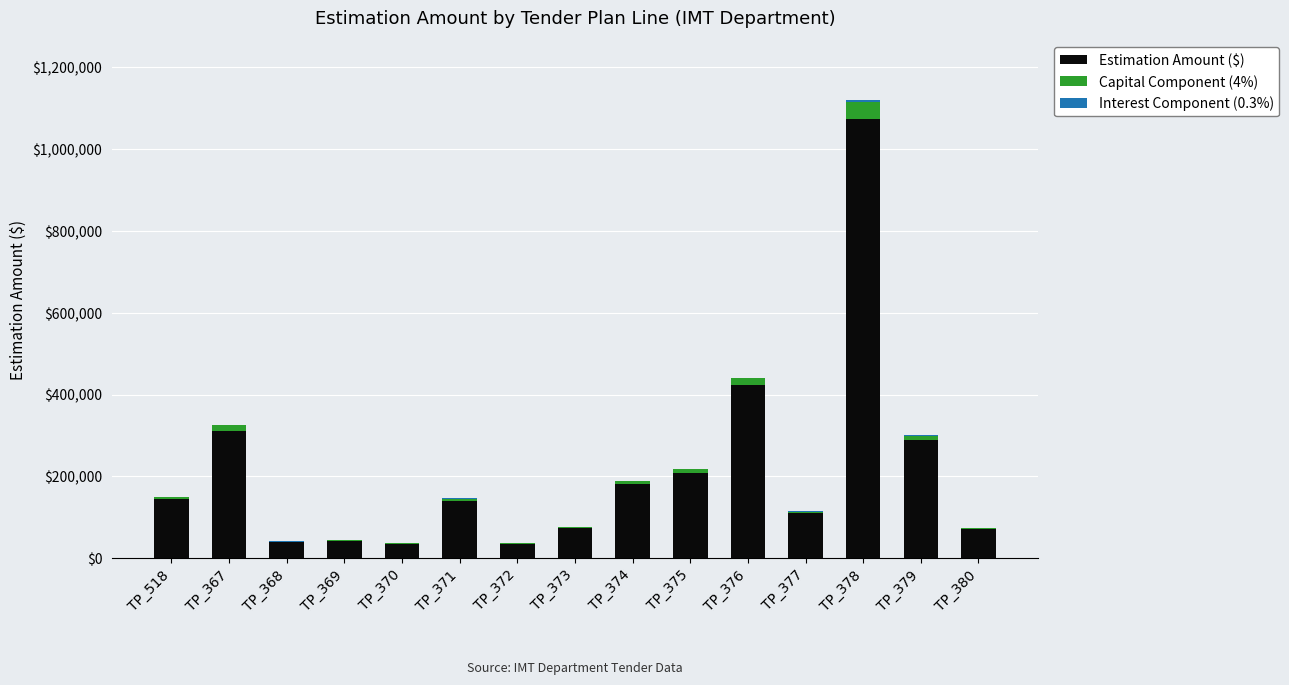

What is the highest value of the Estimation Amount ($) series?

1073244.0